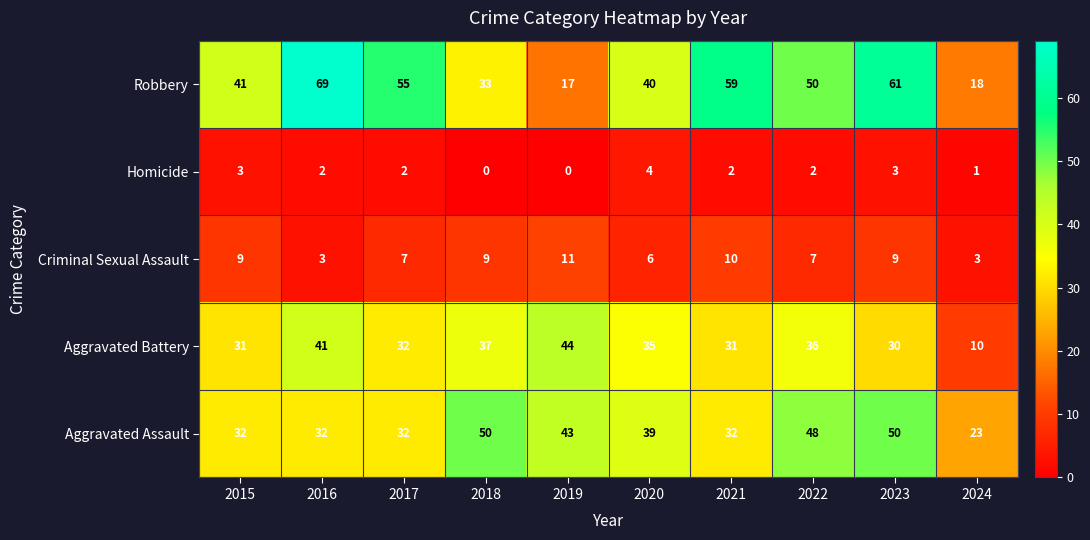

What is the difference between the maximum and second lowest values in the Homicide series?

4